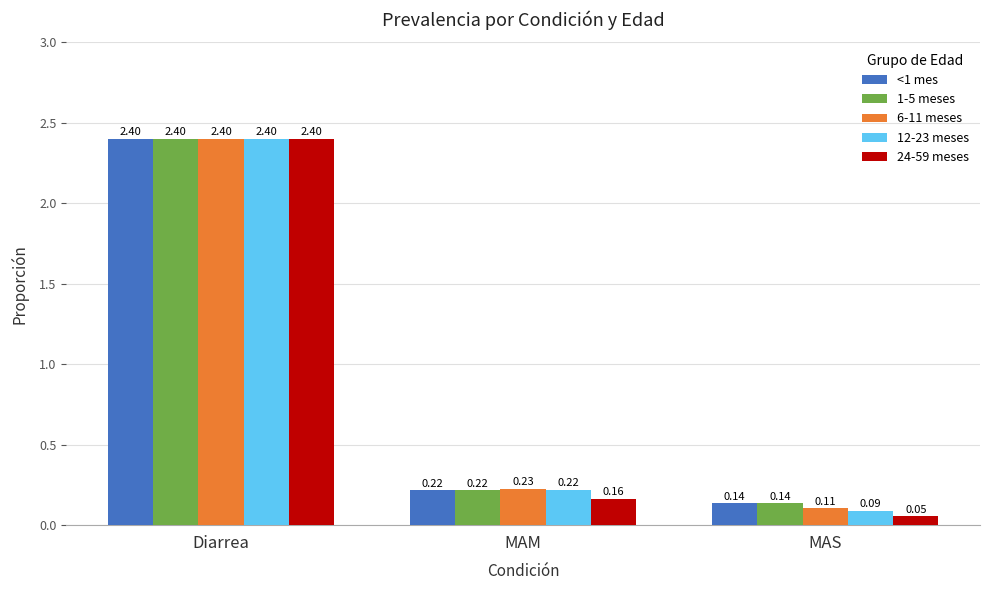

At which label does 6-11 meses reach its peak?

Diarrea